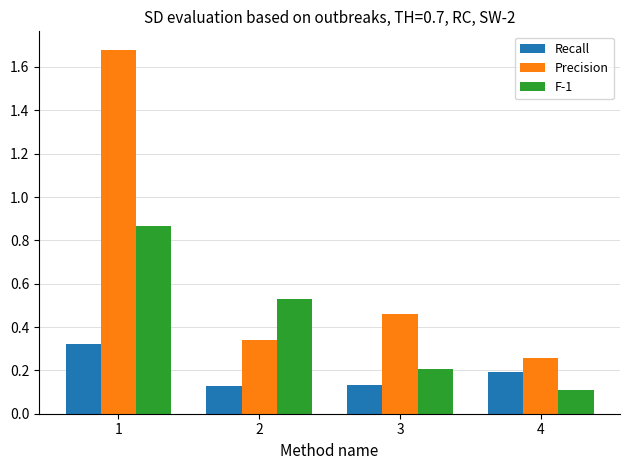

Between 1 and 3, which series saw the biggest shift?

Precision